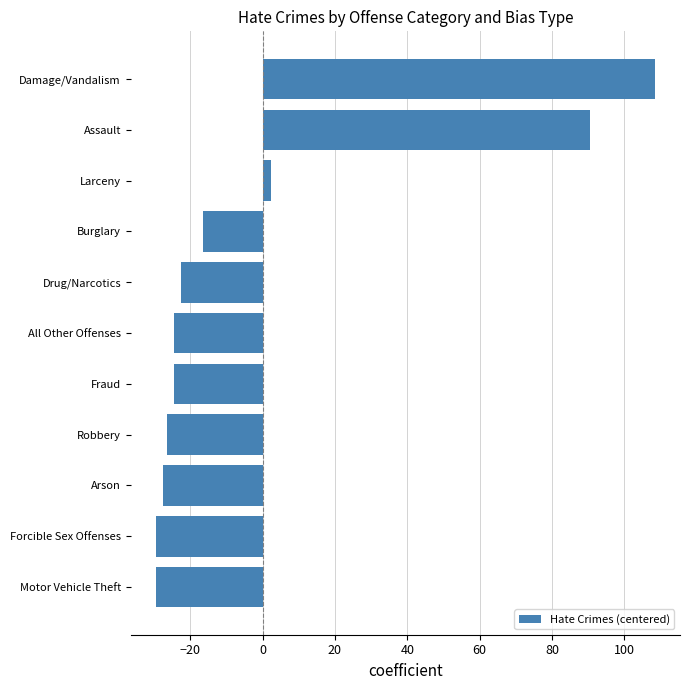

Reading bottom to top, transcribe all the data shown in this chart.

-29.5	-29.5	-27.5	-26.5	-24.5	-24.5	-22.5	-16.5	2.5	90.5	108.5